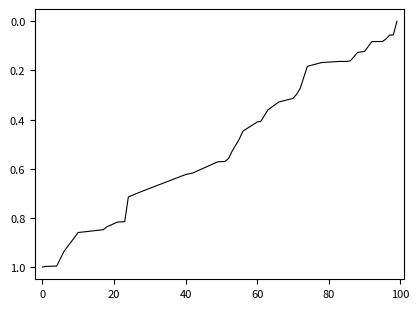

What is the difference between the maximum and minimum values?

1.0